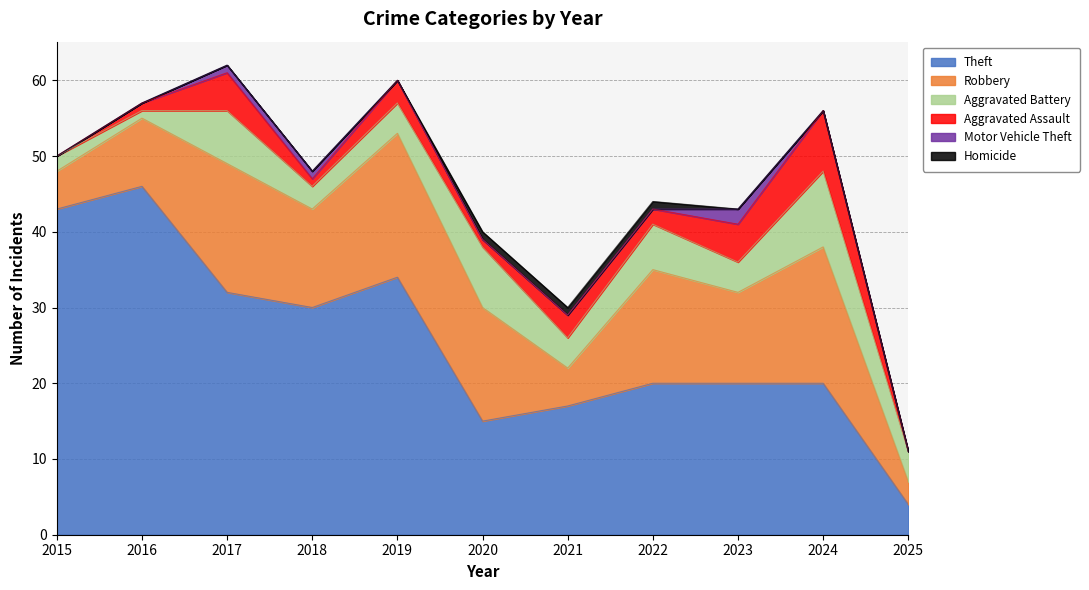

True or false: Motor Vehicle Theft and Aggravated Battery cross at least once.

False